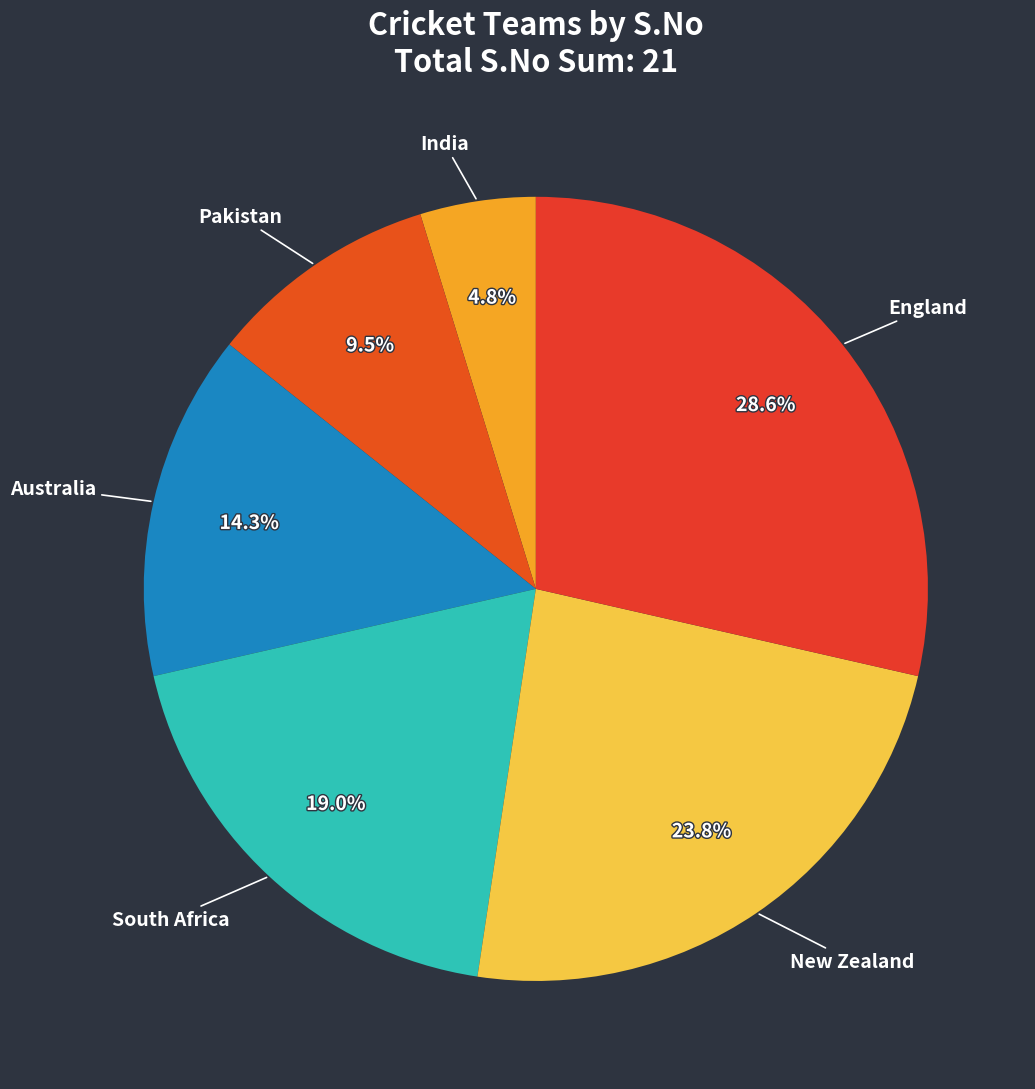

The South Africa slice represents 19% of the pie. True or false?

True